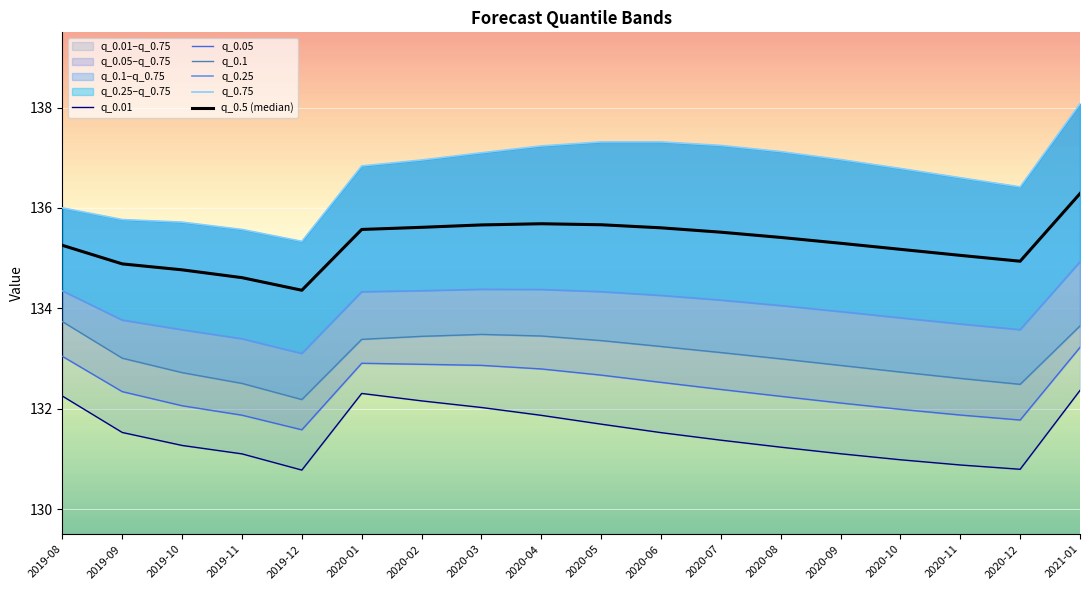

What position from the right is 2020-08?

6